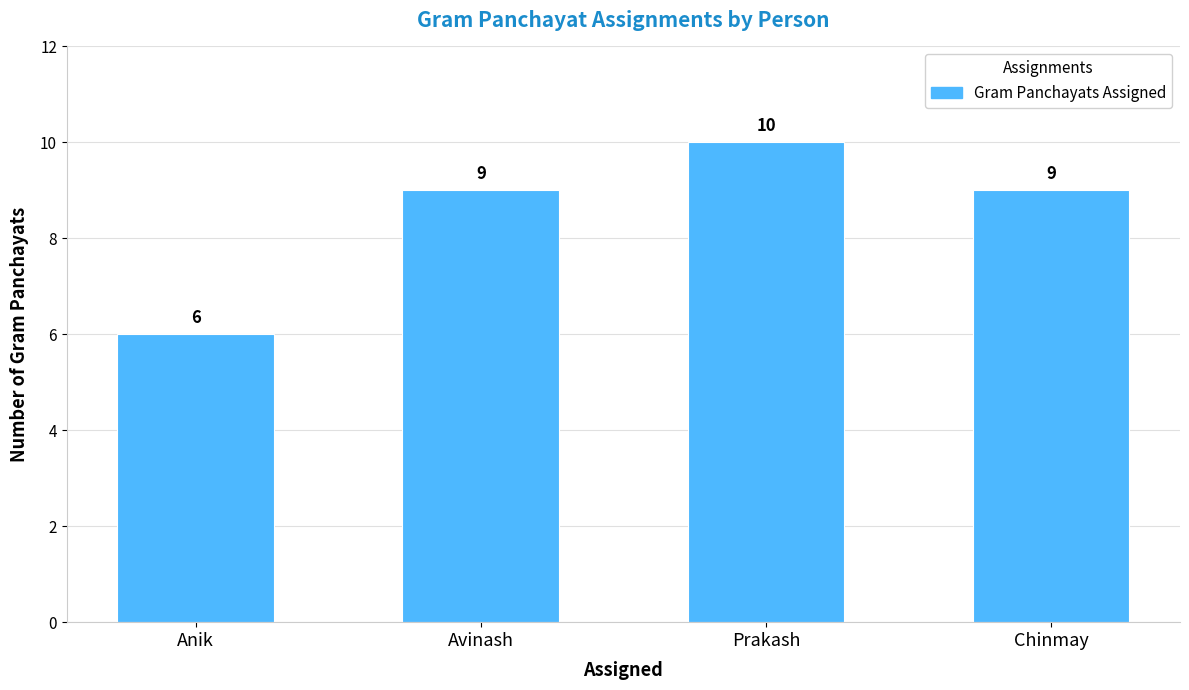

What is the ratio of the value at Prakash to the value at Anik?

1.7